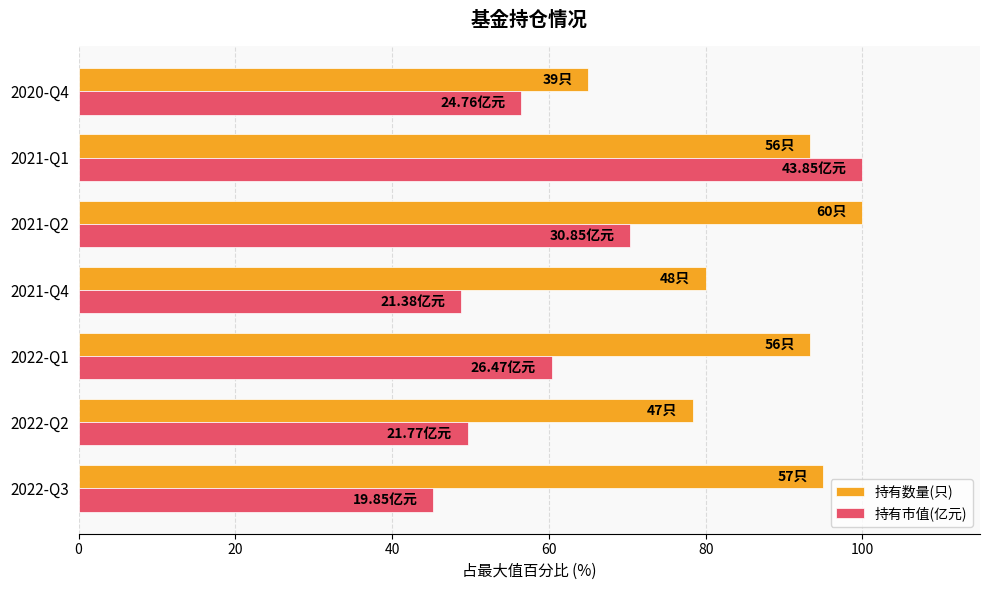

How many data points in 持有市值(亿元) are less than 56?

3